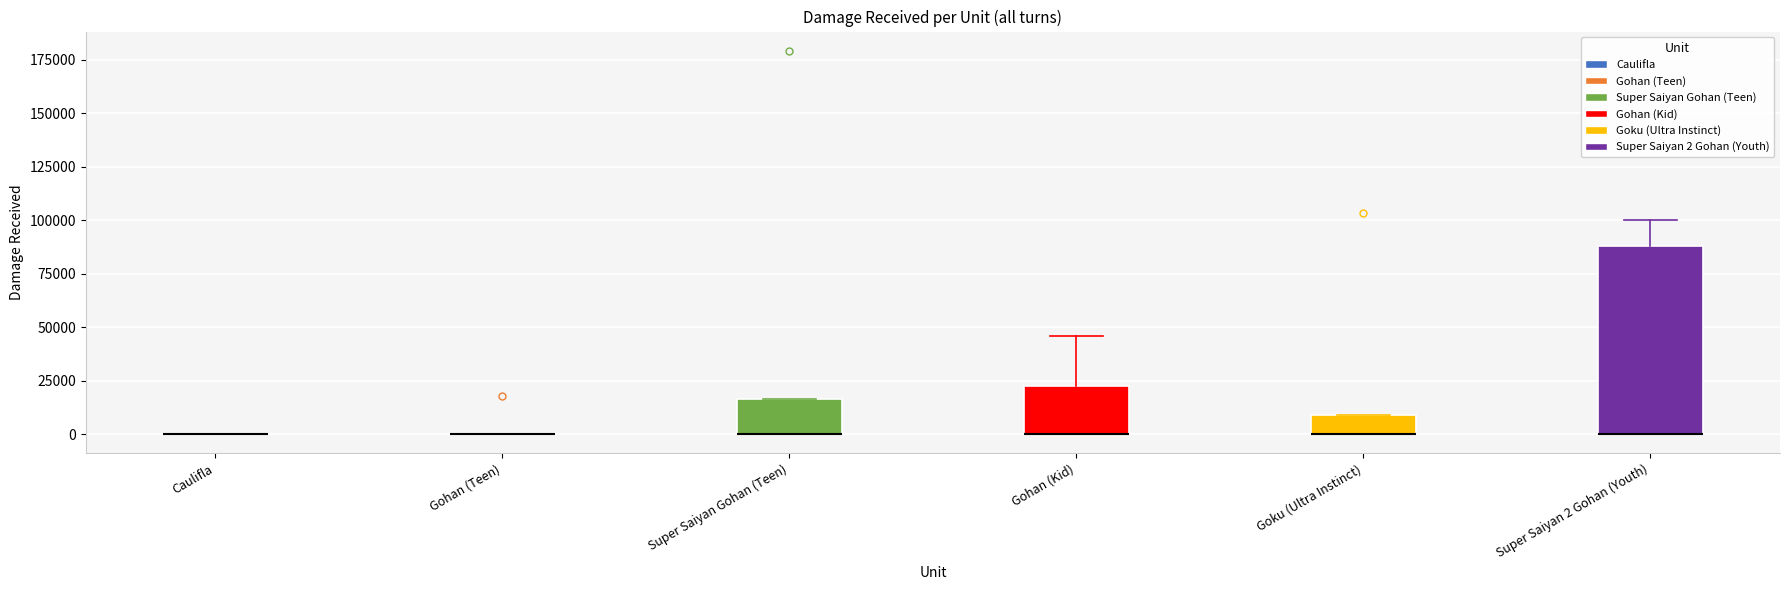

Comparing the boxes themselves (not the whiskers), which one is the tallest?

Super Saiyan 2 Gohan (Youth)